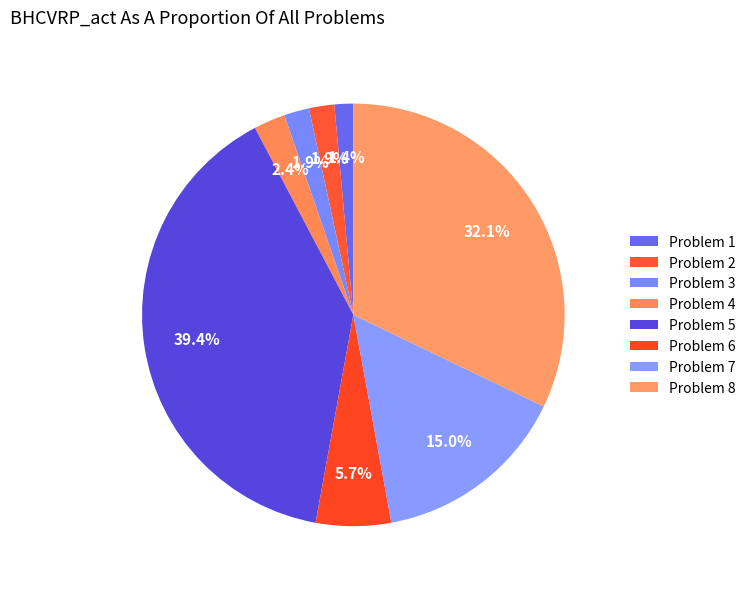

How many slices are in this pie chart?

8